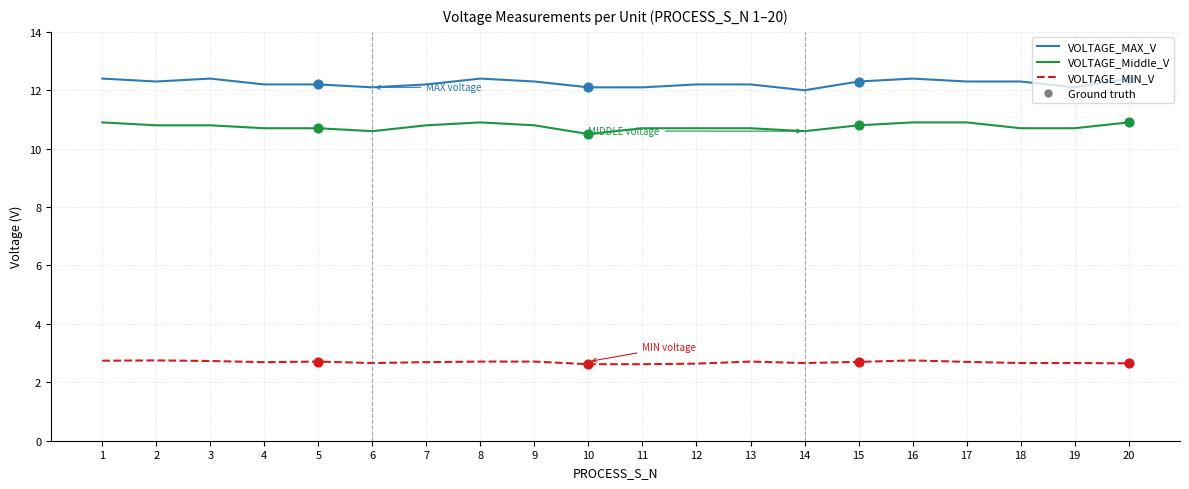

Is the value of VOLTAGE_MIN_V at 4 greater than the value of VOLTAGE_MAX_V at 20?

No